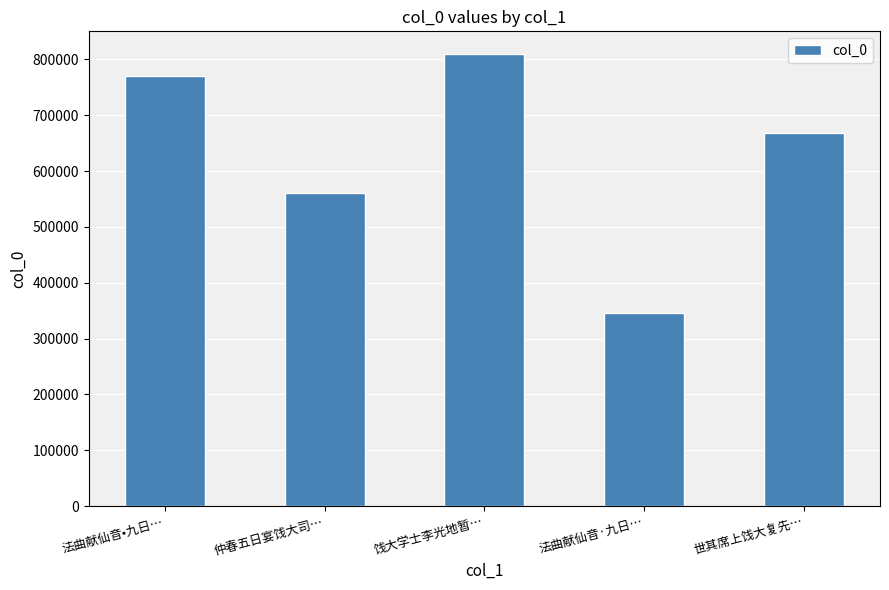

Reading left to right, transcribe all the data shown in this chart.

769865	561551	809874	345772	667646